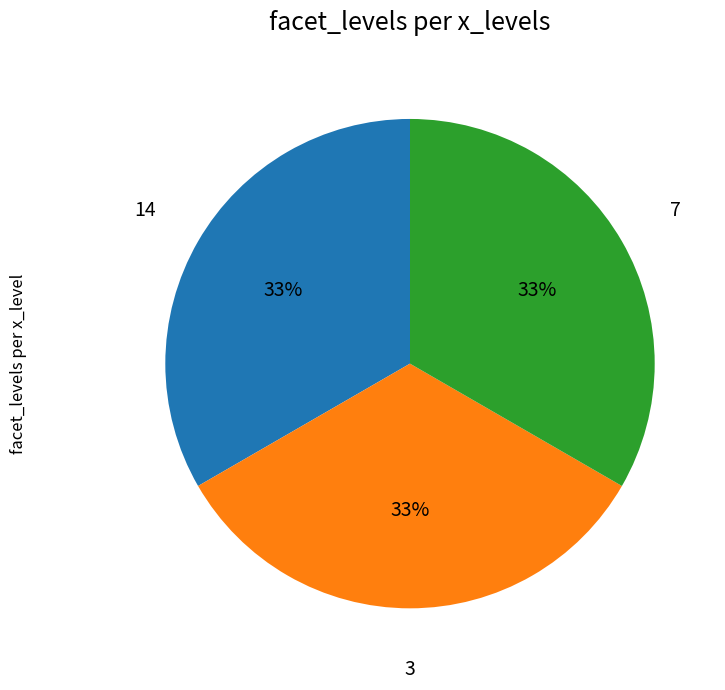

How many segments does this pie chart have?

3